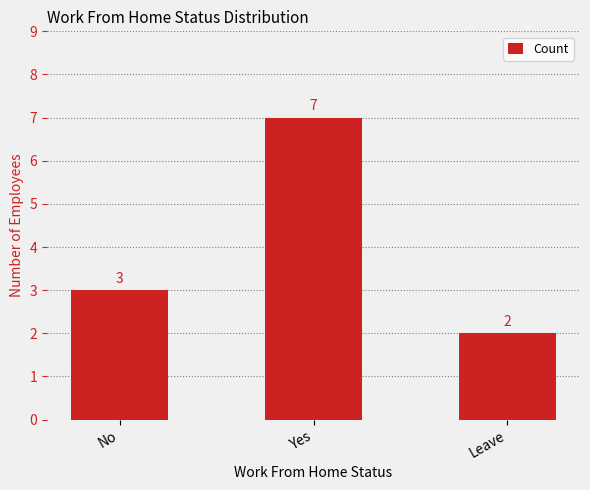

What is the difference between the values at Yes and No?

4